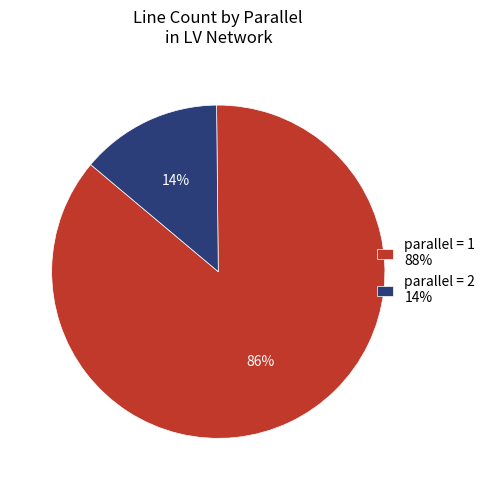

Do parallel = 1 88% and parallel = 2 14% together represent more than half of the pie?

Yes